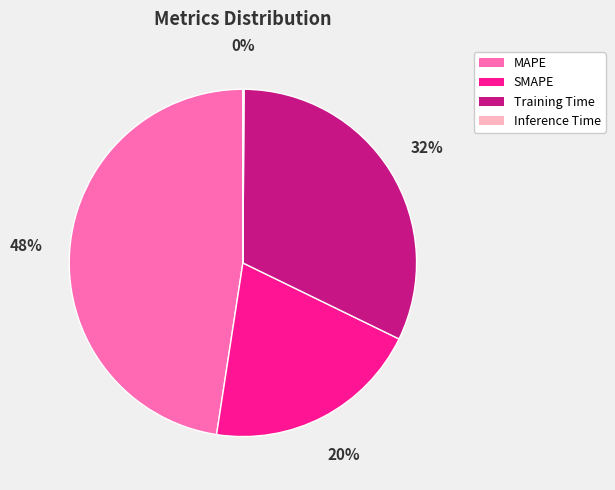

To the nearest percent, what is the average slice percentage?

25%